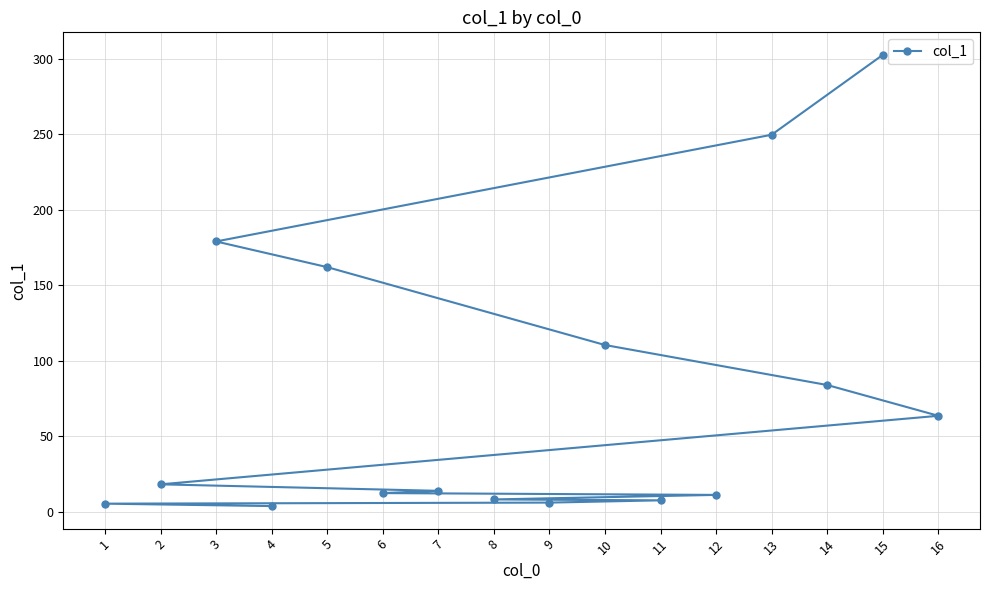

List the labels in order of value, smallest first.

4, 1, 9, 11, 8, 12, 6, 7, 2, 16, 14, 10, 5, 3, 13, 15